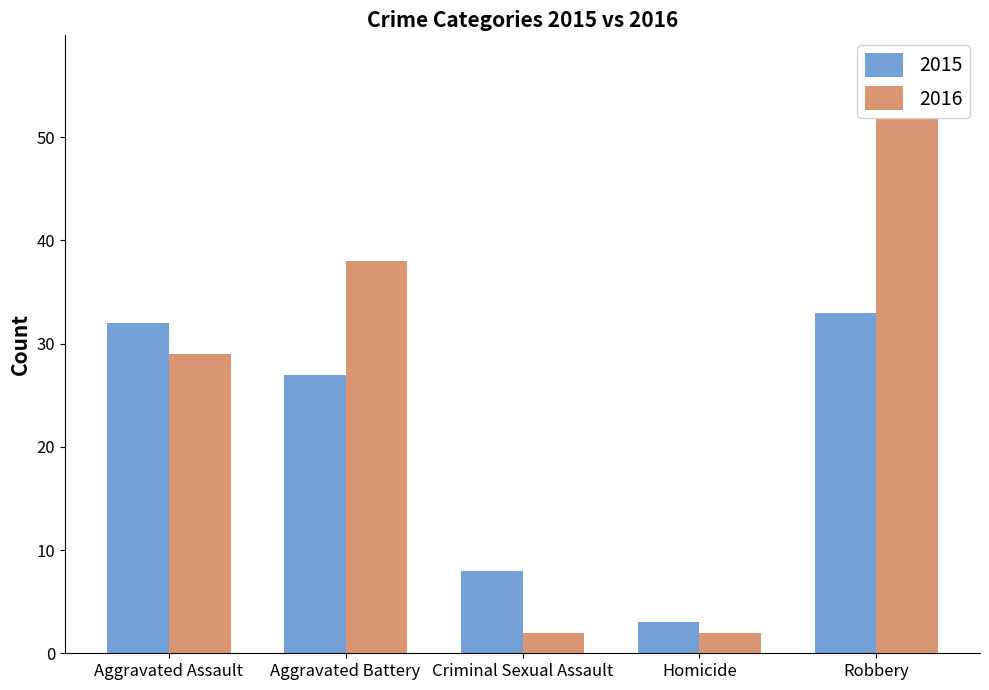

What is the label of the 4th bar from the right?

Aggravated Battery